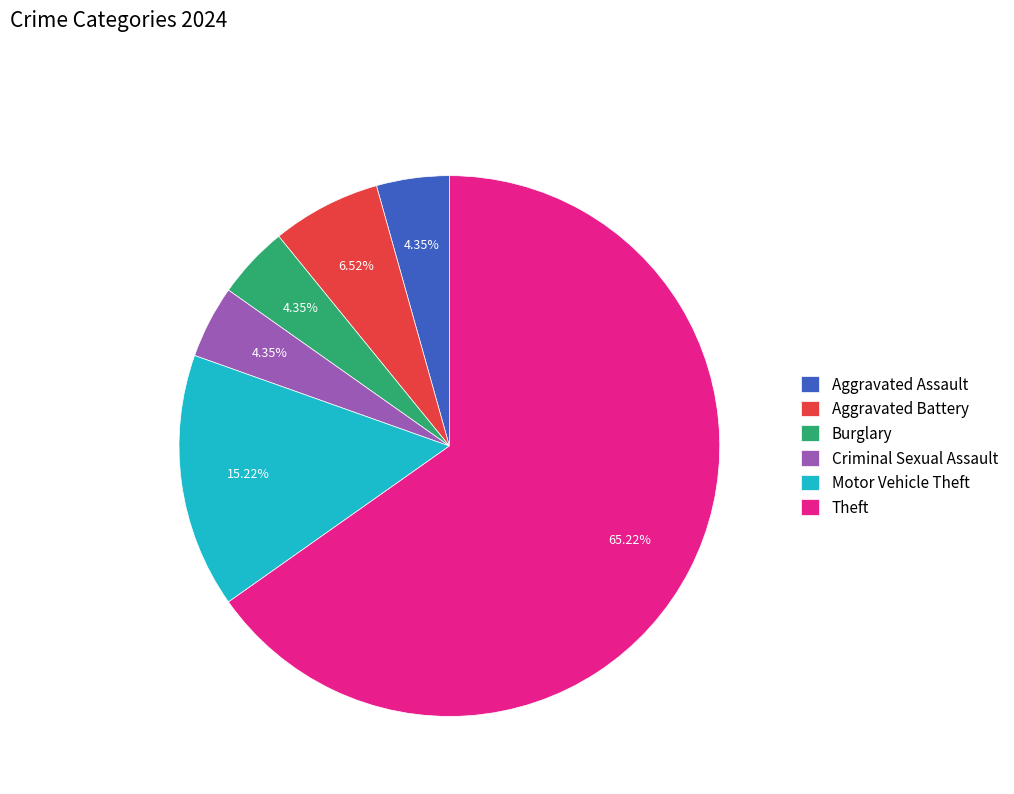

What is the ratio of the value at Theft to the value at Motor Vehicle Theft?

4.3